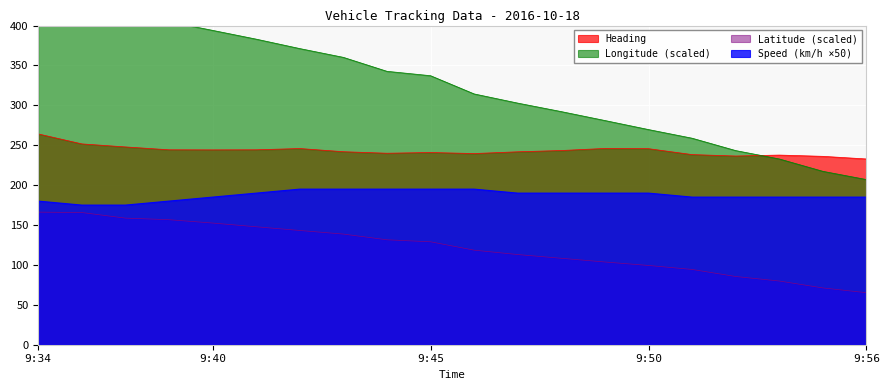

True or false: Speed (km/h ×50) and Latitude (scaled) intersect in this chart.

False